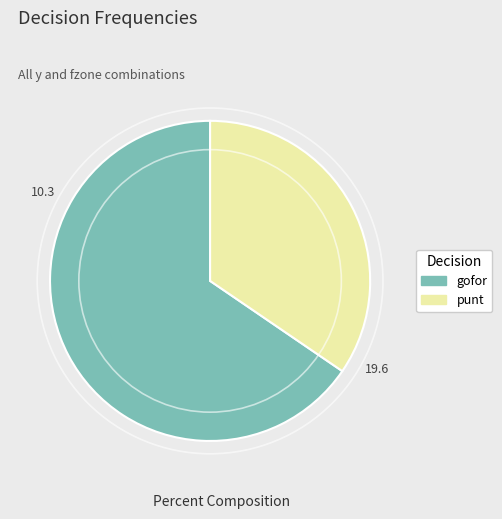

True or false: gofor accounts for 51% of the total.

False